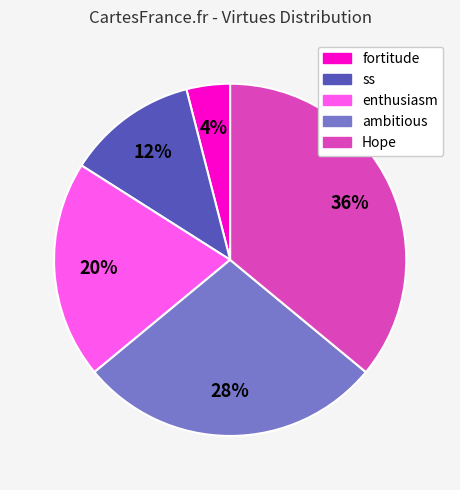

Is there a majority slice in this chart?

No